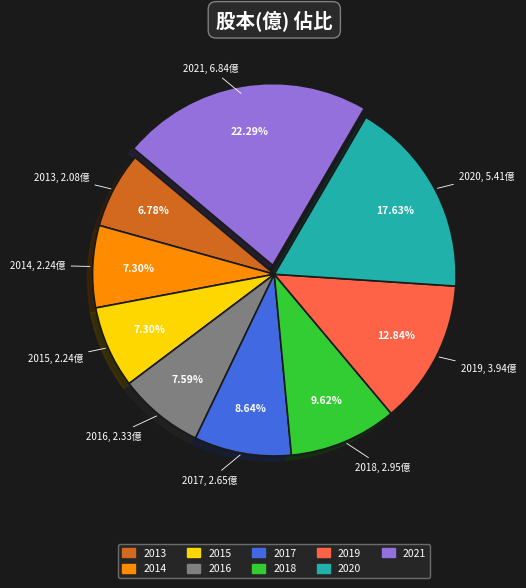

What is the smallest slice in the pie chart?

2013